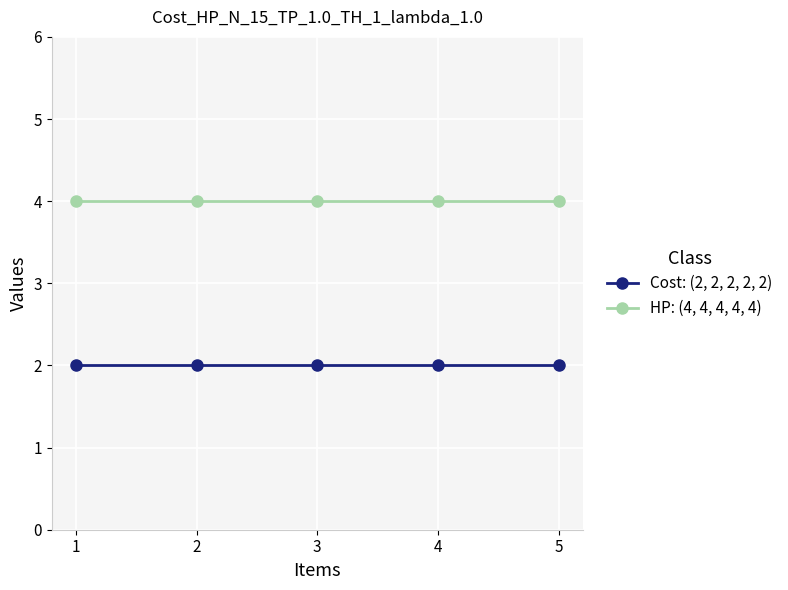

What is the smallest value displayed?

2